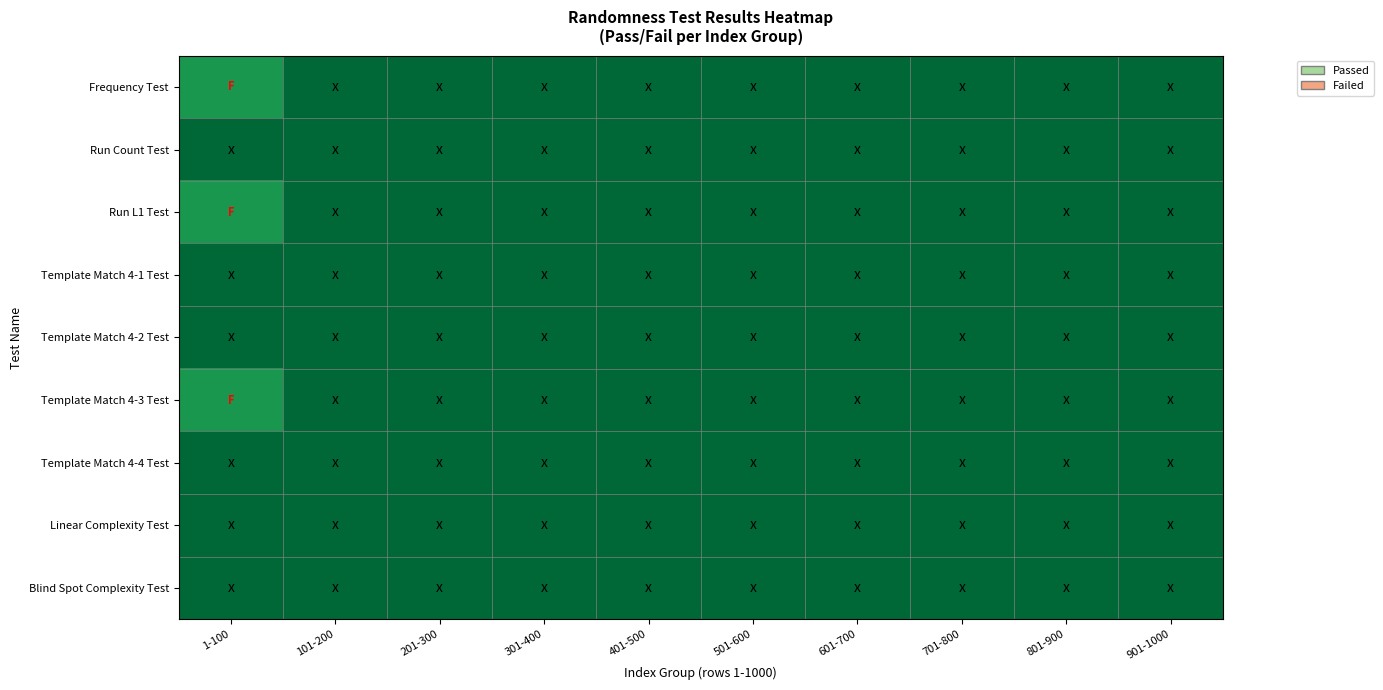

What is the total value across all series at 901-1000?

9.0